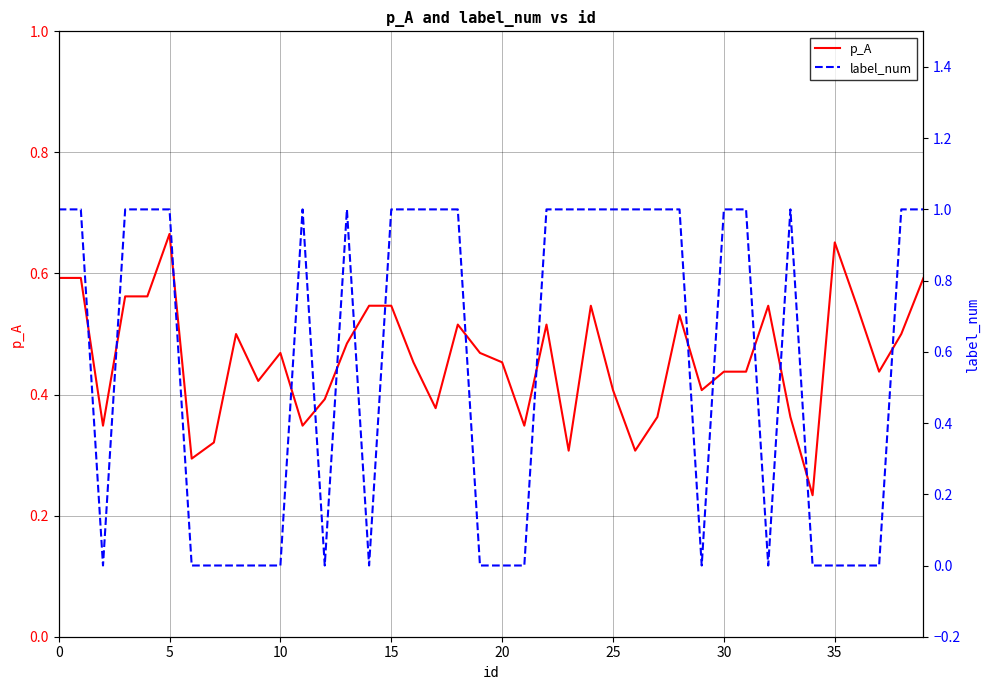

Does the chart display data point markers on the line(s)?

No